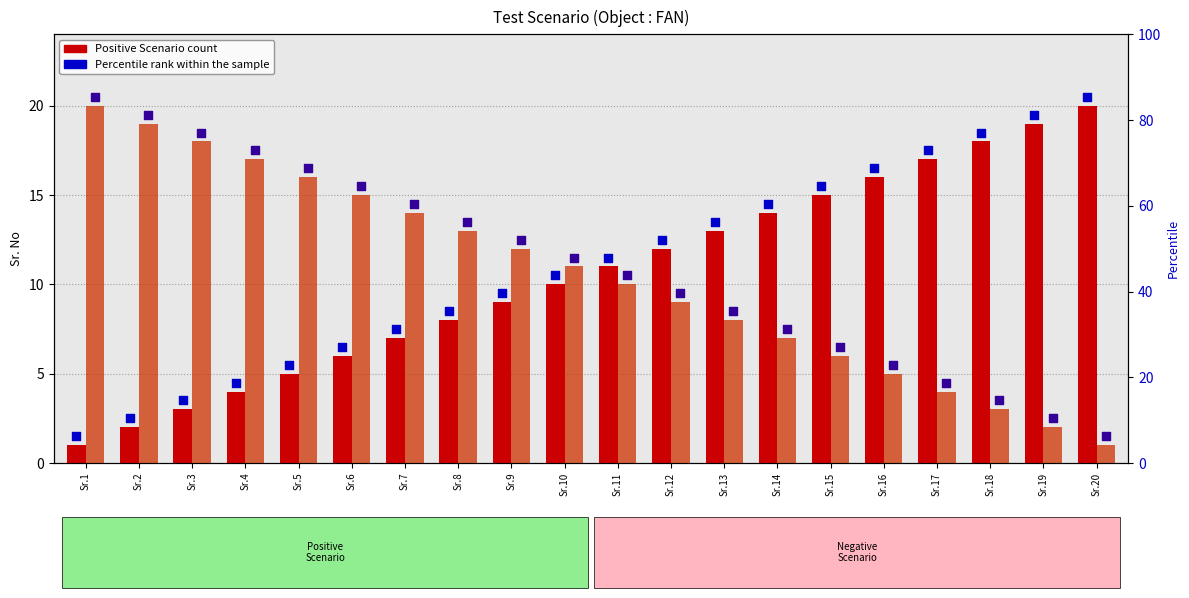

Which series has the largest total across all categories?

Positive count marker